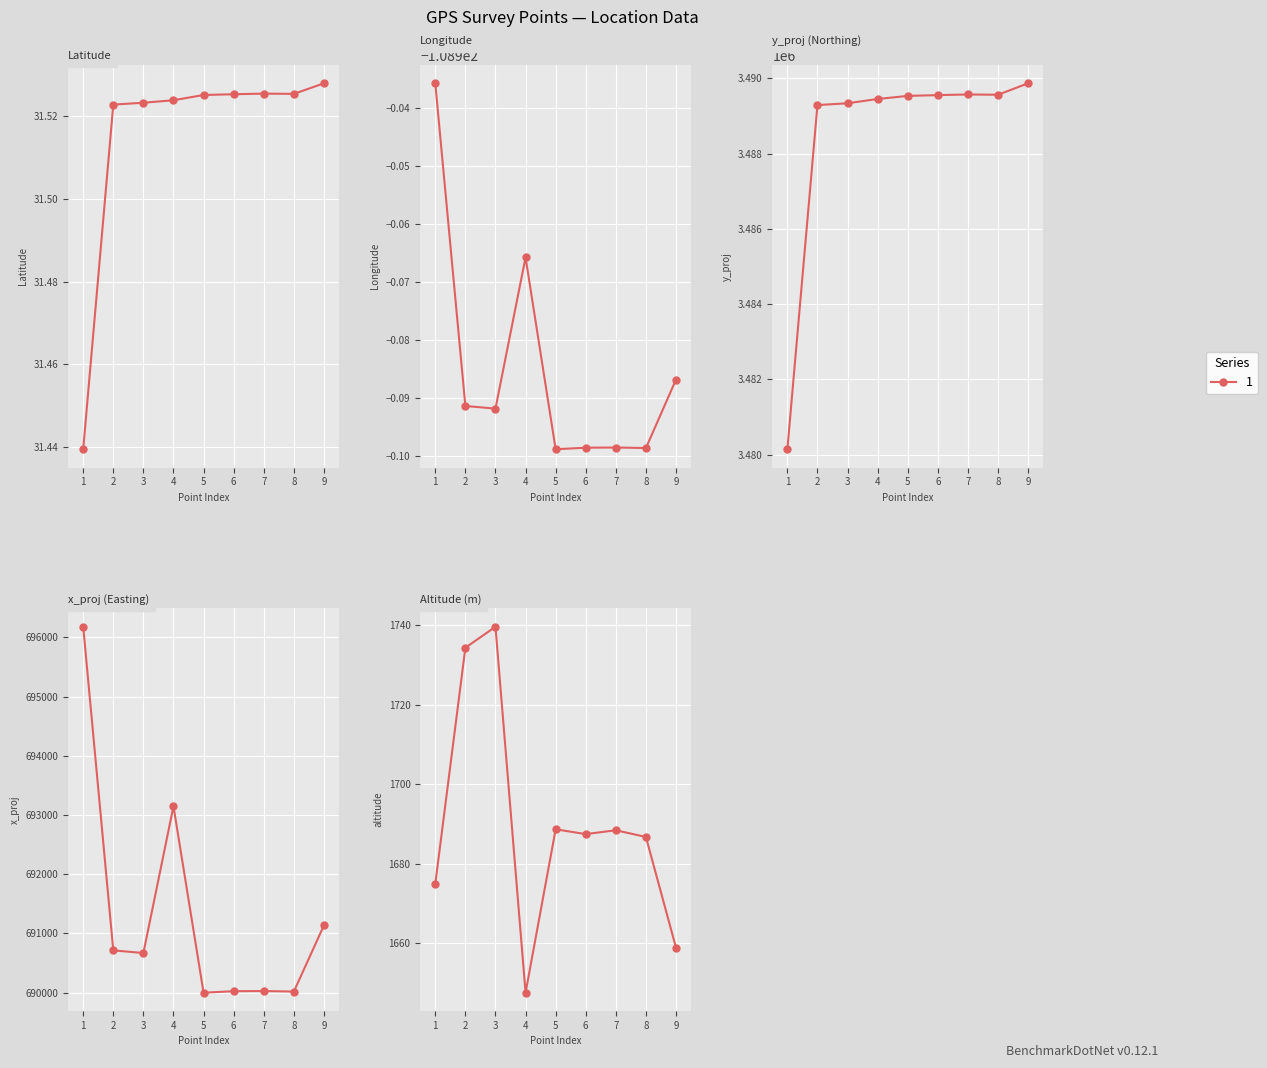

How many data points in altitude are less than 1687?

4